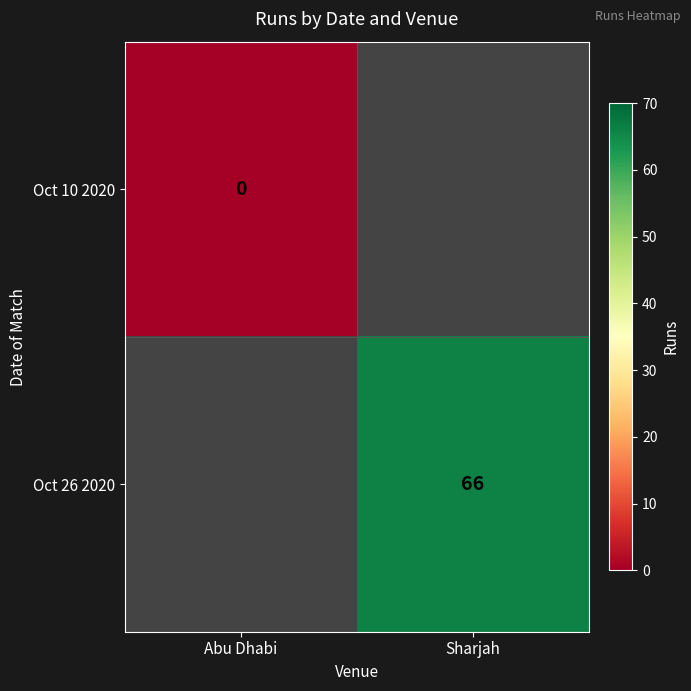

Is it true that Oct 26 2020 equals 39 at Sharjah?

False